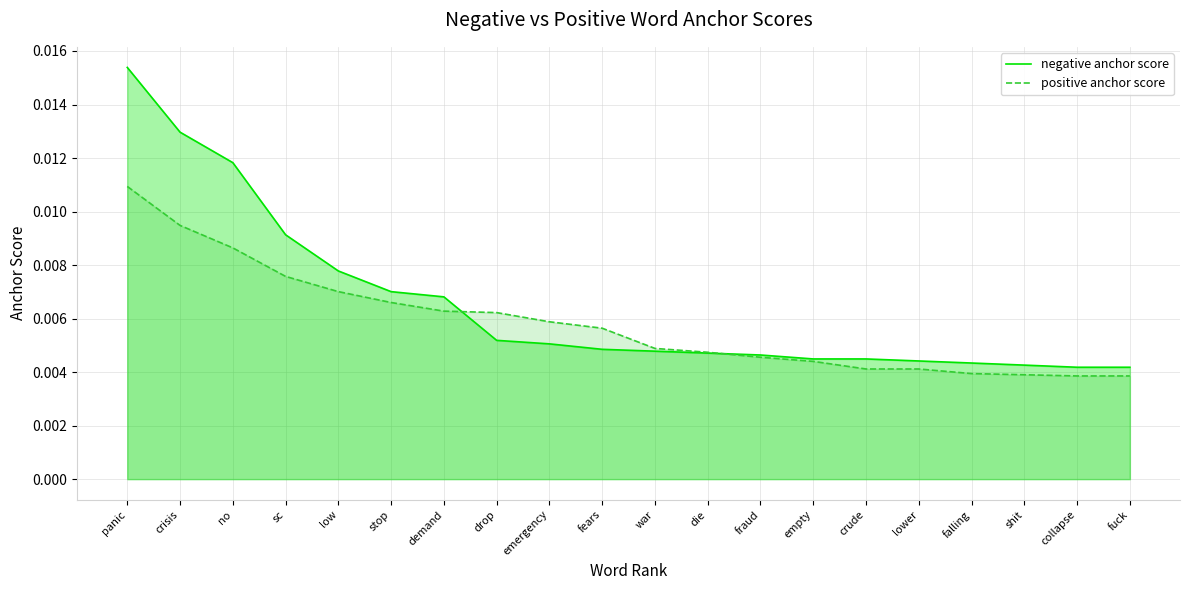

What position from the right is drop?

13